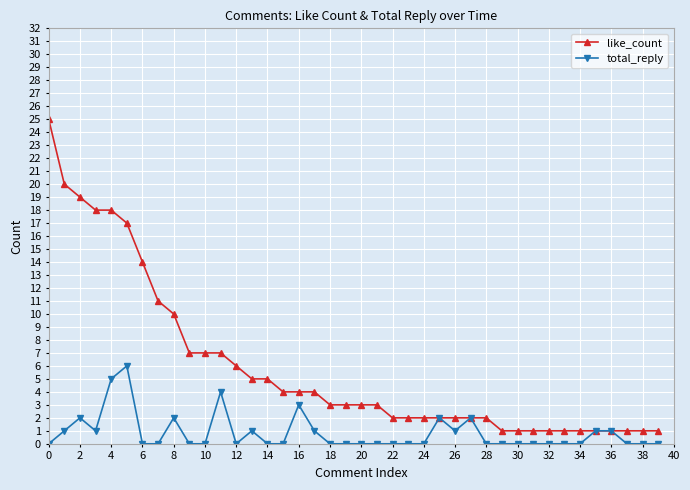

Which series has the largest range (max minus min)?

like_count